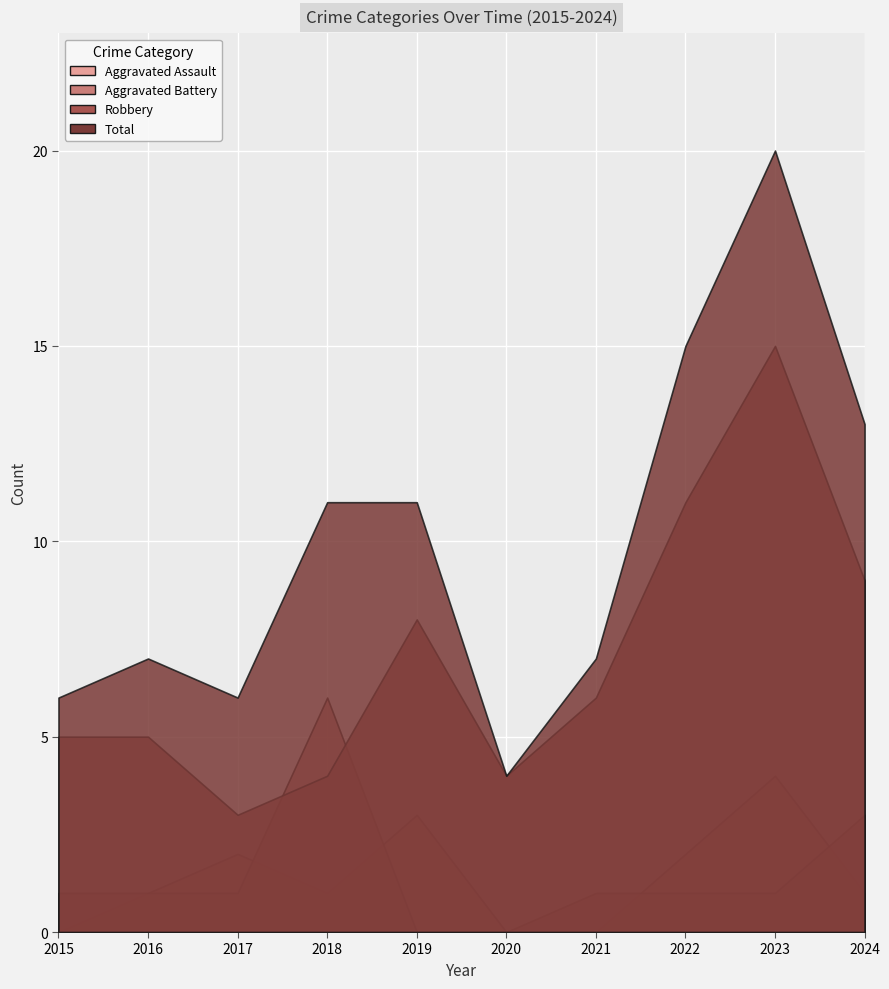

What is the sum of all Aggravated Assault values?

14